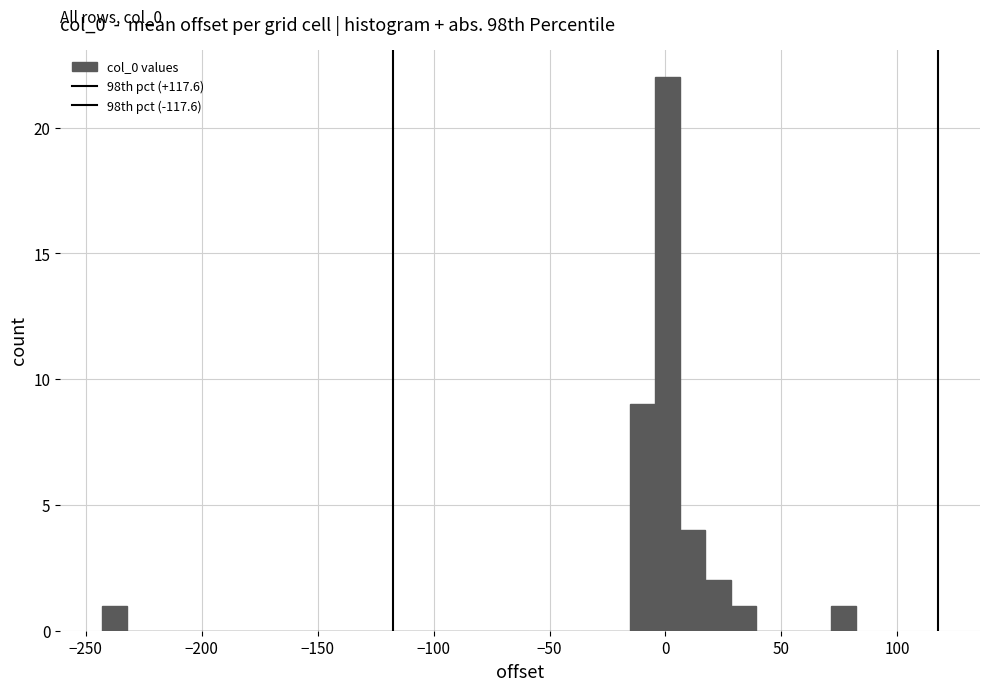

Read against the x-axis, roughly where is the centre of the tallest bar?

0